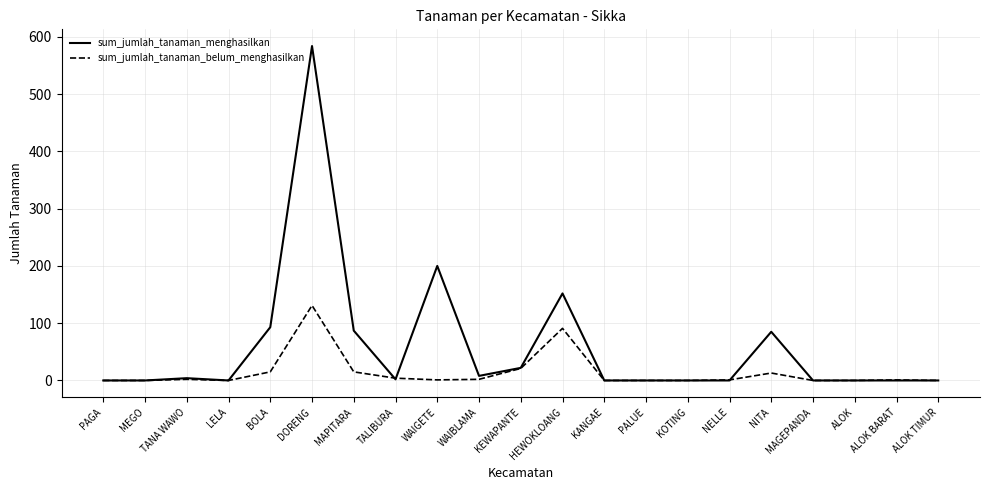

What is the difference between the second highest and second lowest values in the sum_jumlah_tanaman_menghasilkan series?

200